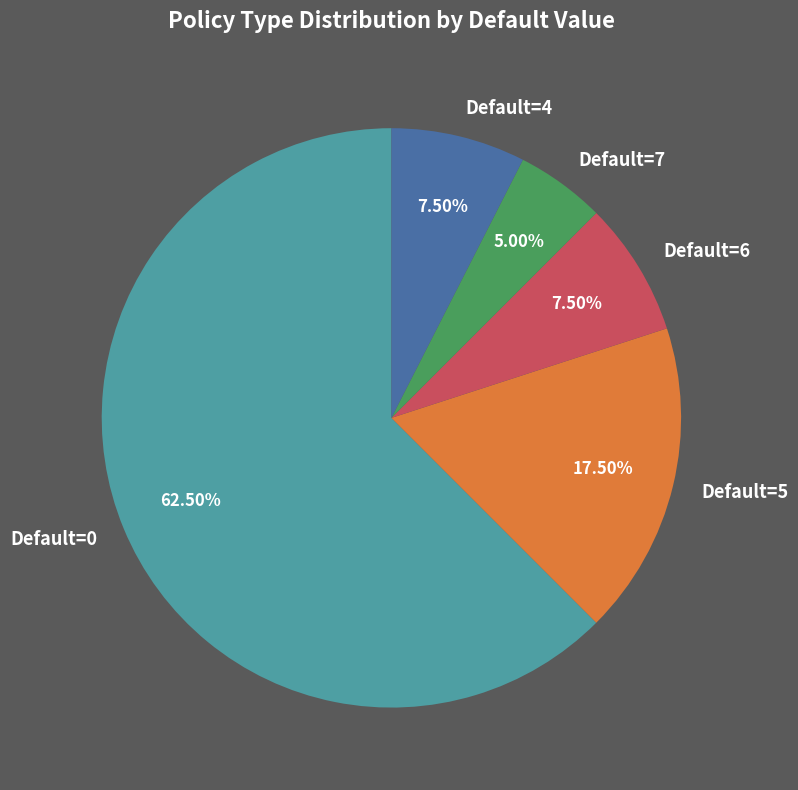

Is there any slice that represents more than half of the pie?

Yes